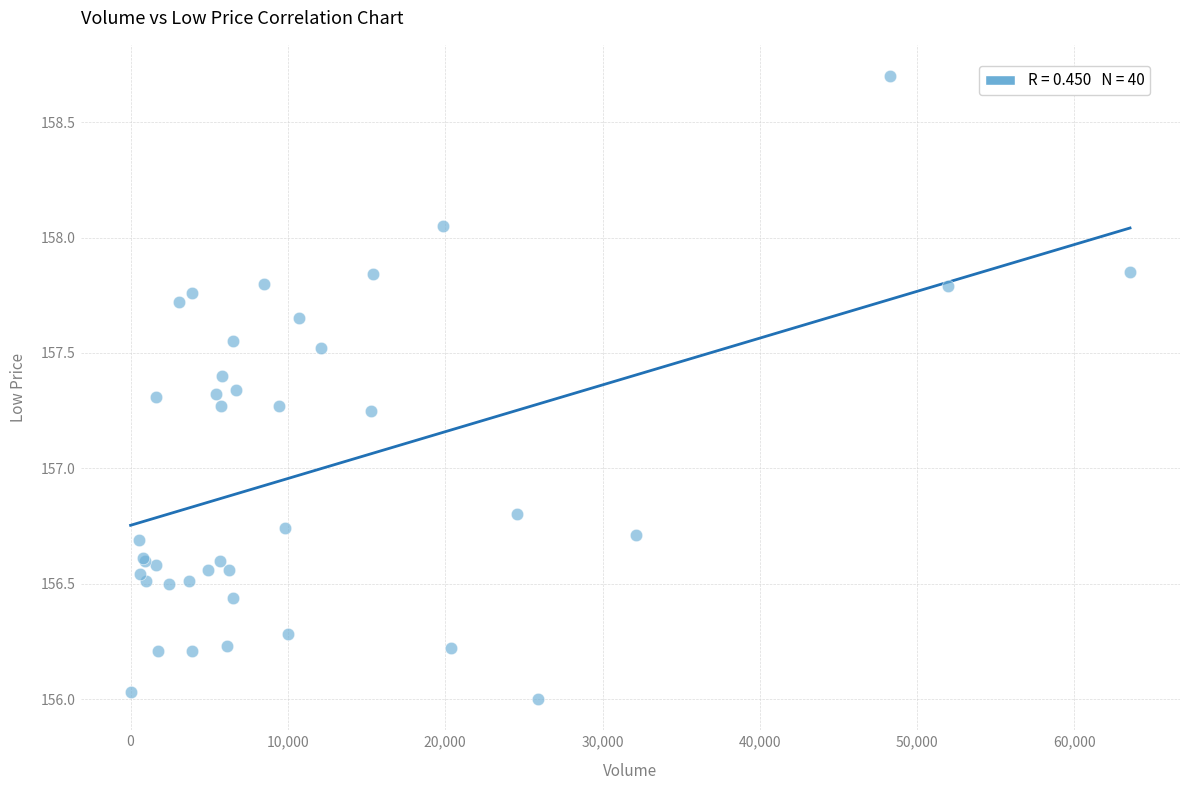

What Y value in the scatter plot is closest to 157?

156.8